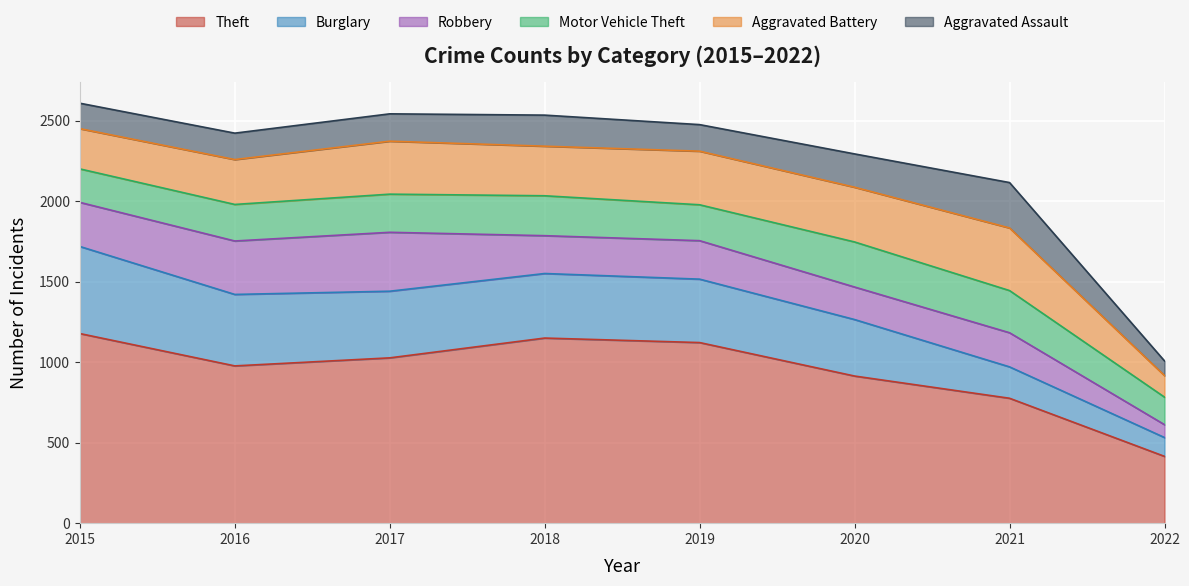

What are all the series names shown in the legend?

Theft, Burglary, Robbery, Motor Vehicle Theft, Aggravated Battery, Aggravated Assault